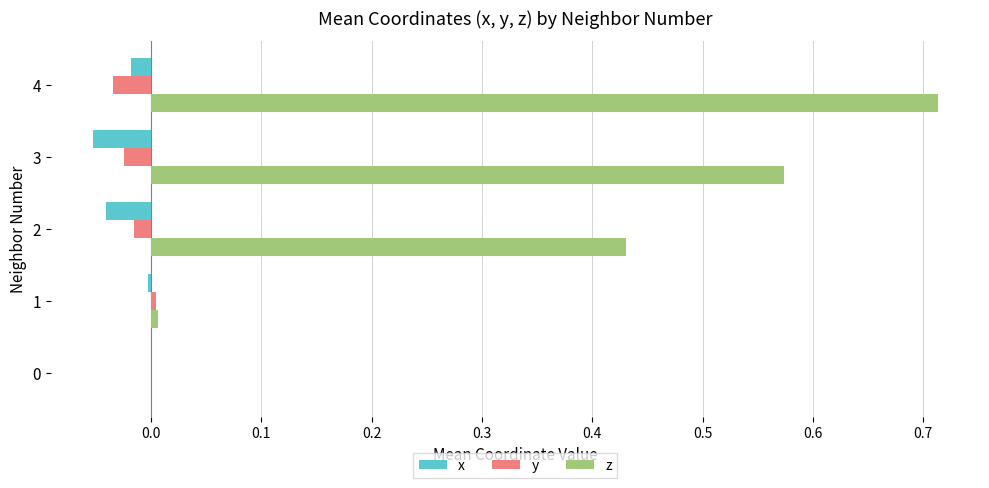

The value of z at 4 is 0.9. True or false?

False